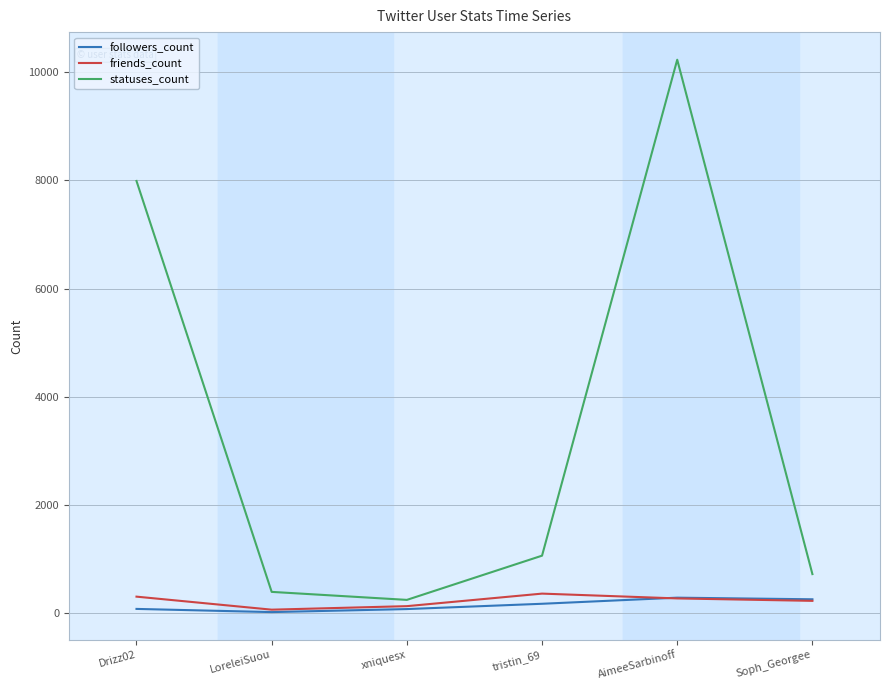

The value of statuses_count at AimeeSarbinoff is 2672. True or false?

False